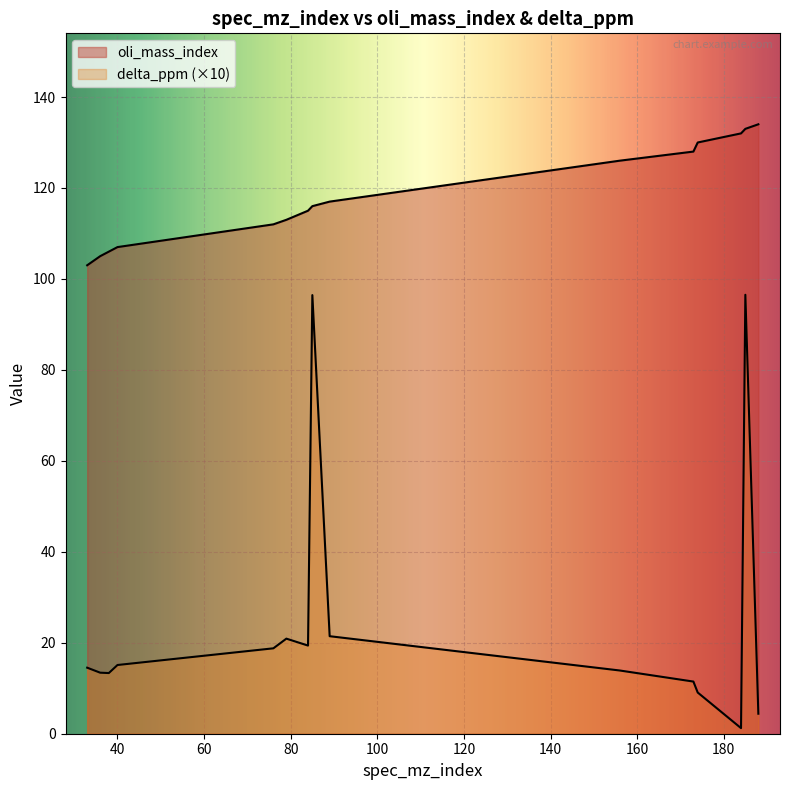

Between 184 and 85, which is larger?

184